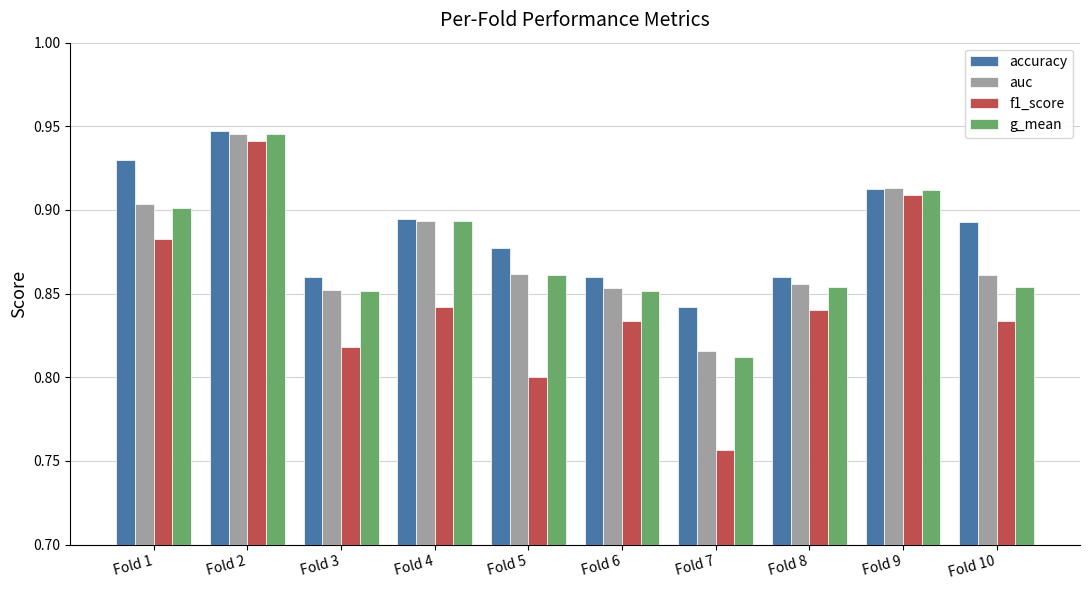

True or false: accuracy has a value of 0.9 at Fold 9.

True